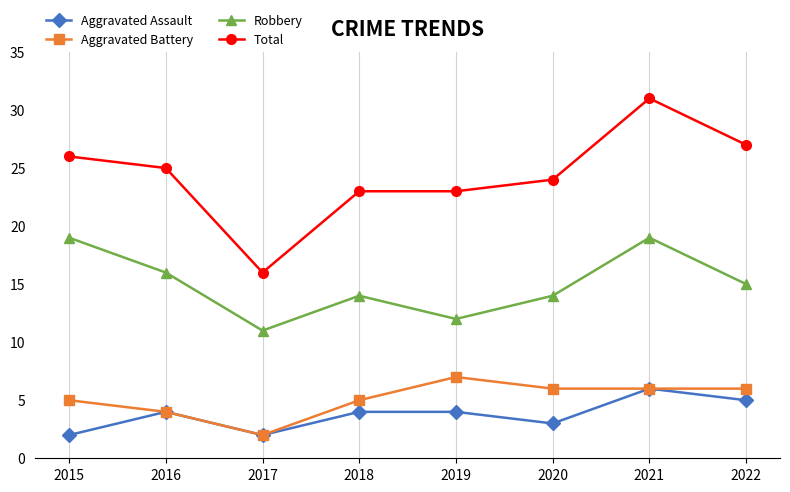

The value of Aggravated Assault at 2020 is 5. True or false?

False